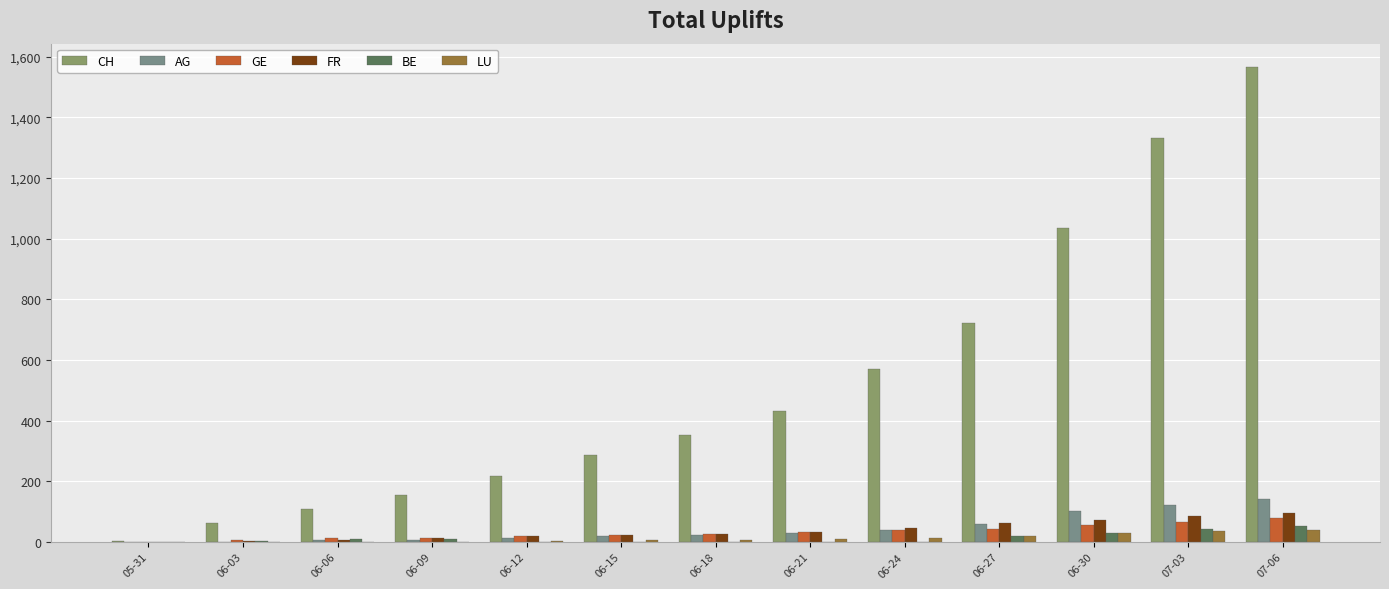

Count the number of categories in the chart.

13